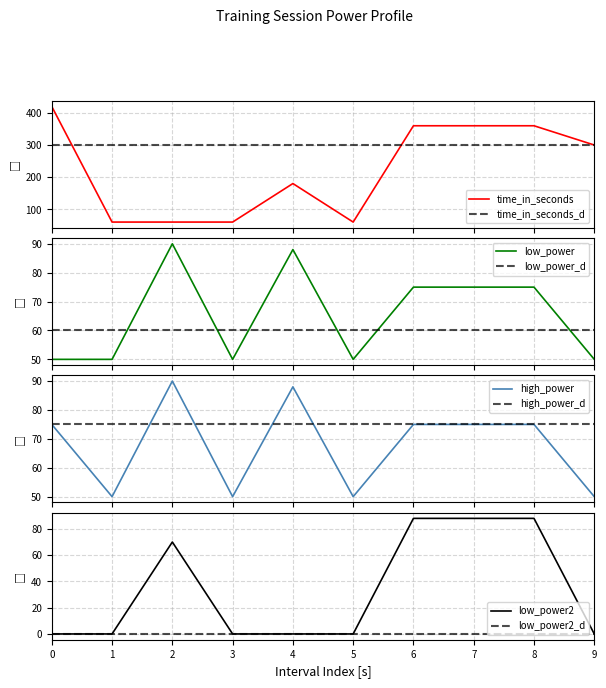

What is the minimum value for time_in_seconds?

60